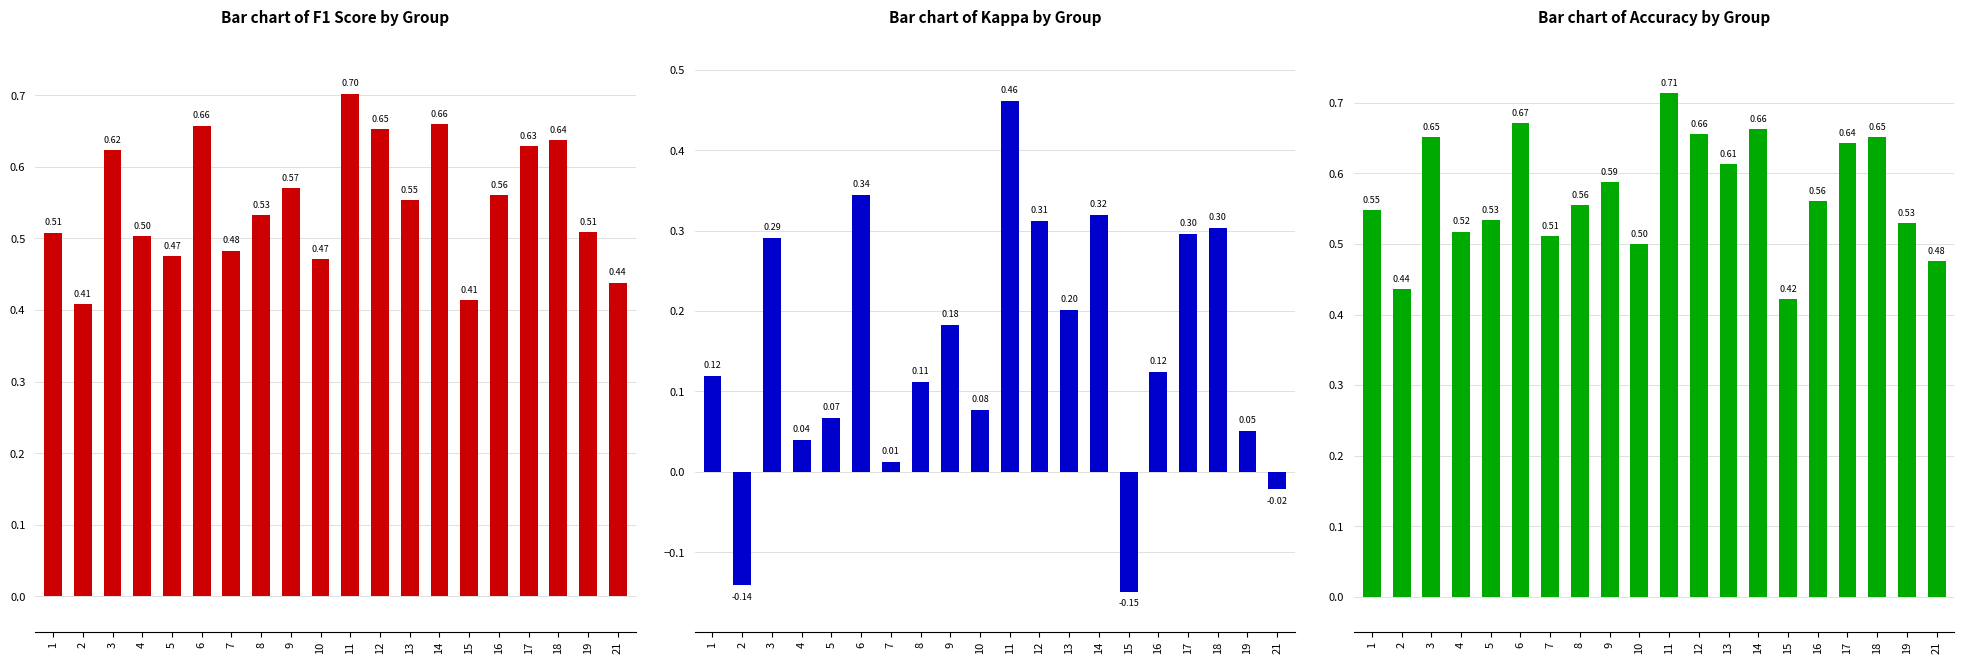

At which label is f1 closest to 0?

2